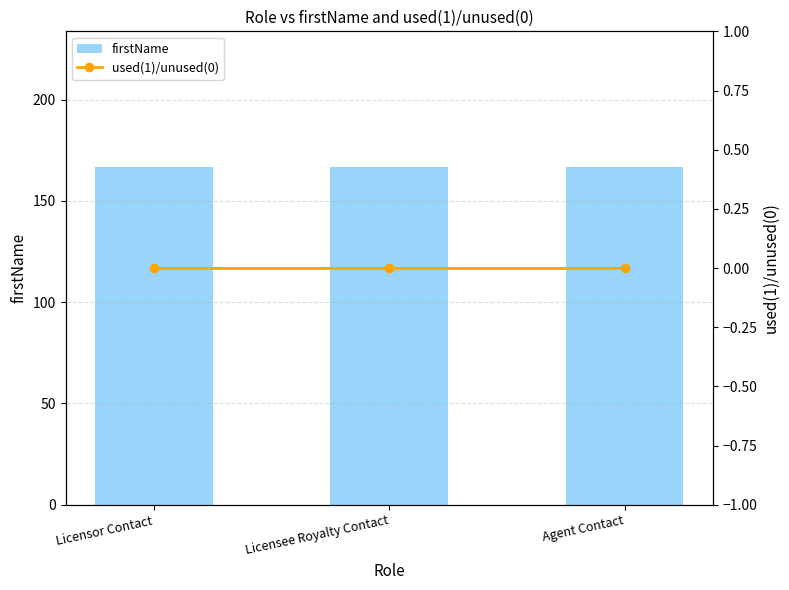

At which label does used(1)/unused(0) reach its peak?

Licensor Contact